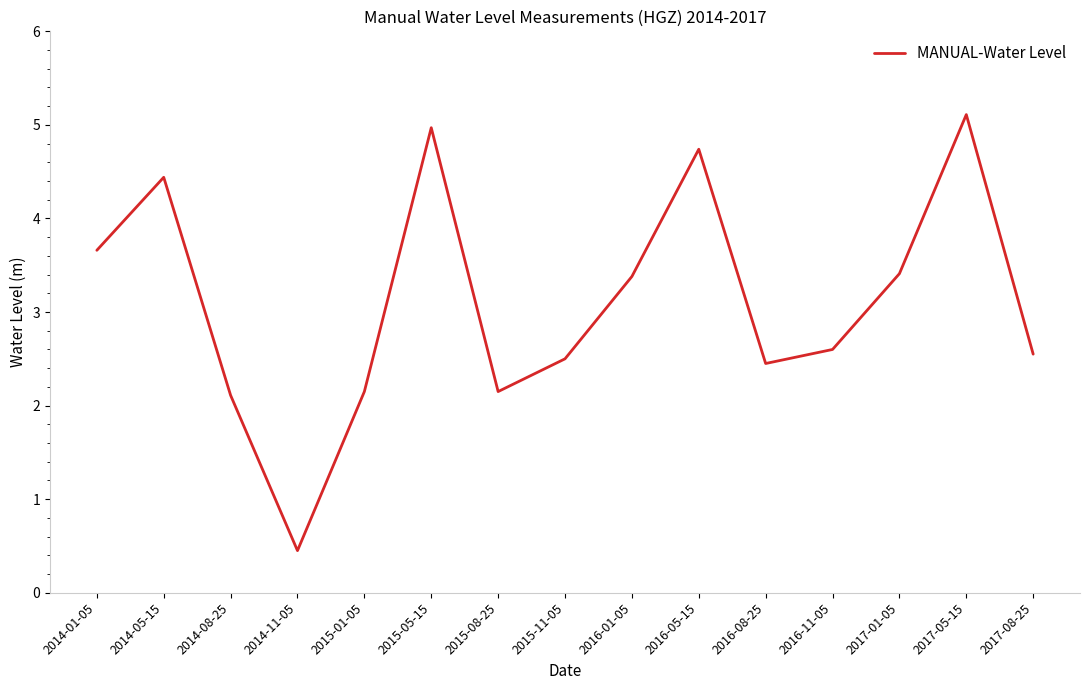

What is the difference between the maximum and minimum values?

4.7